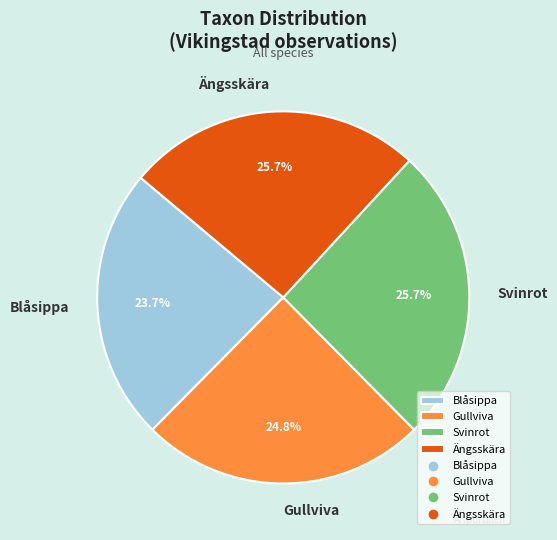

Is it true that Svinrot is 26% of the pie?

True